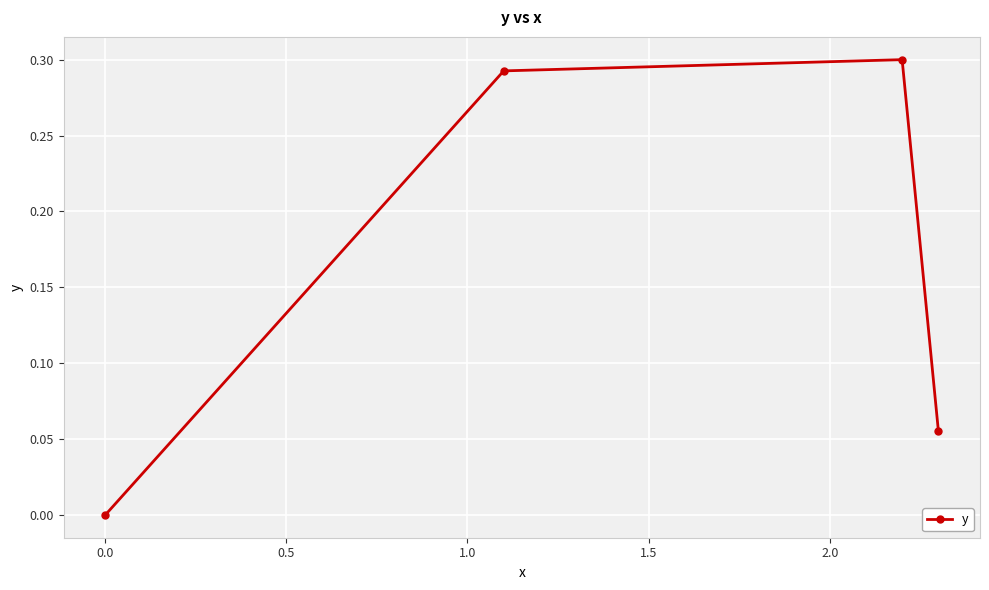

How many values exceed 0?

3